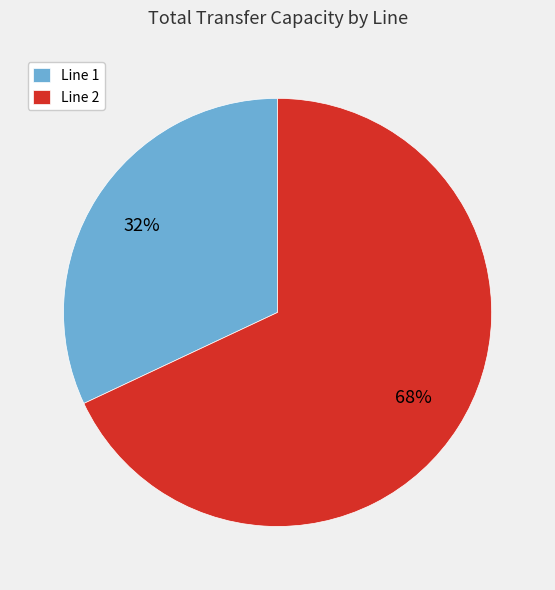

Rank the categories by value from lowest to highest.

Line 1, Line 2